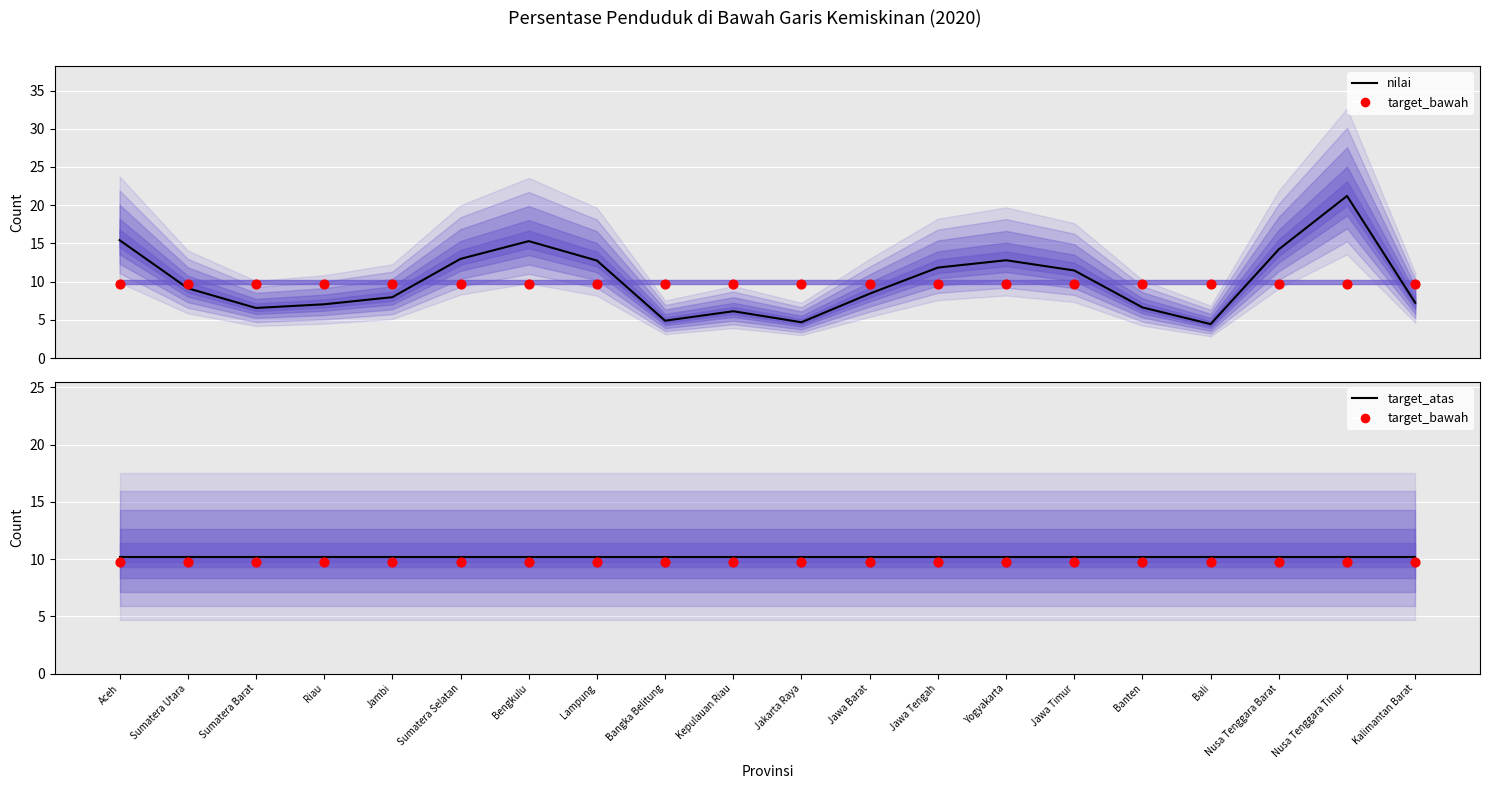

What is the total value across all series at Jambi?

27.9